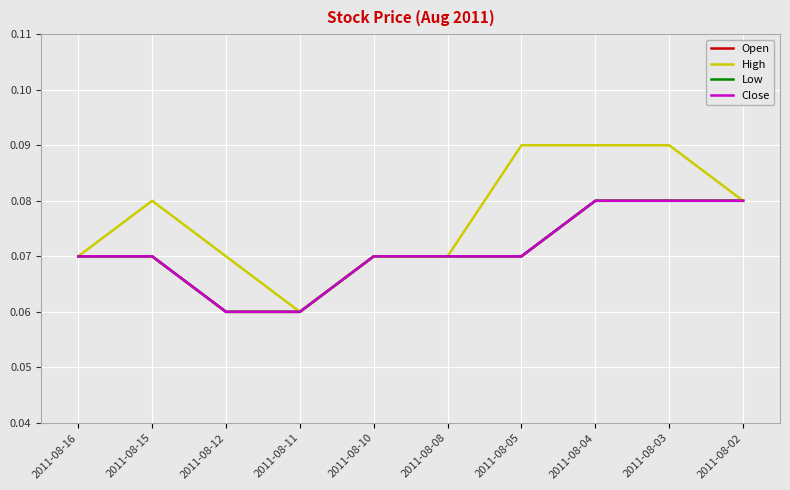

True or false: Close has more than 1 interior local peaks.

False